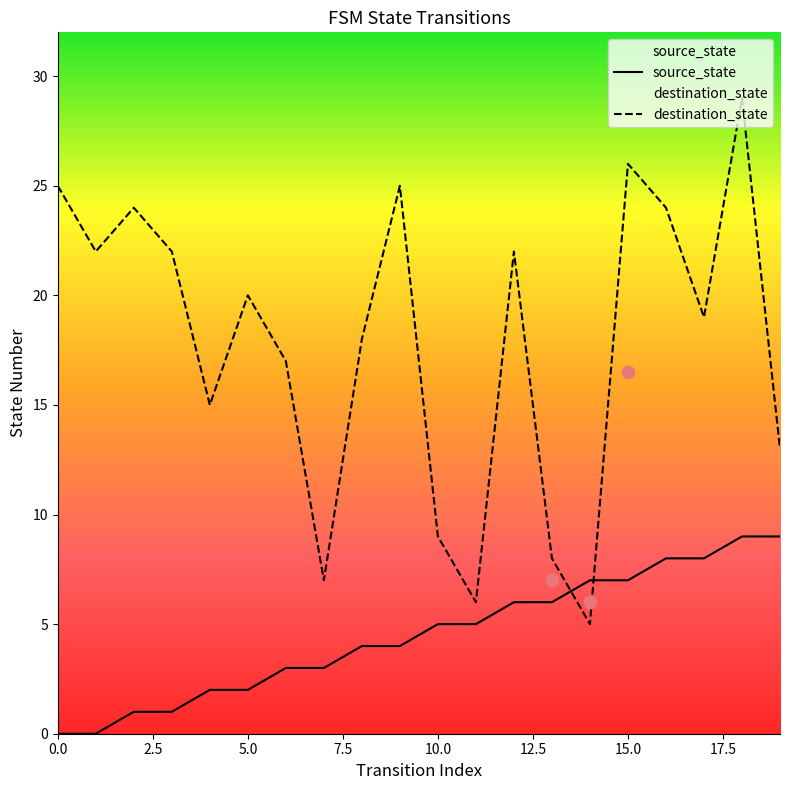

Which series has the largest total across all categories?

destination_state